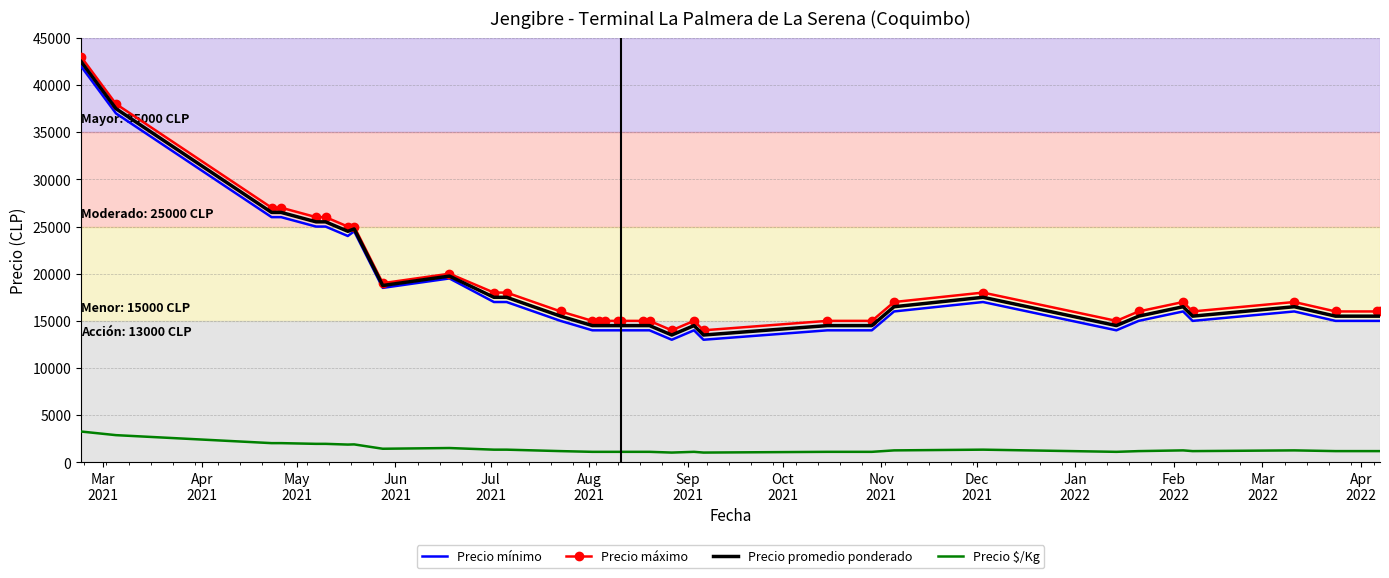

What is the greatest value displayed?

43000